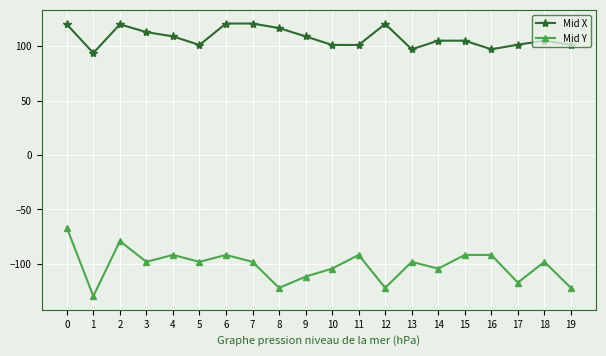

What are all the series names shown in the legend?

Mid X, Mid Y